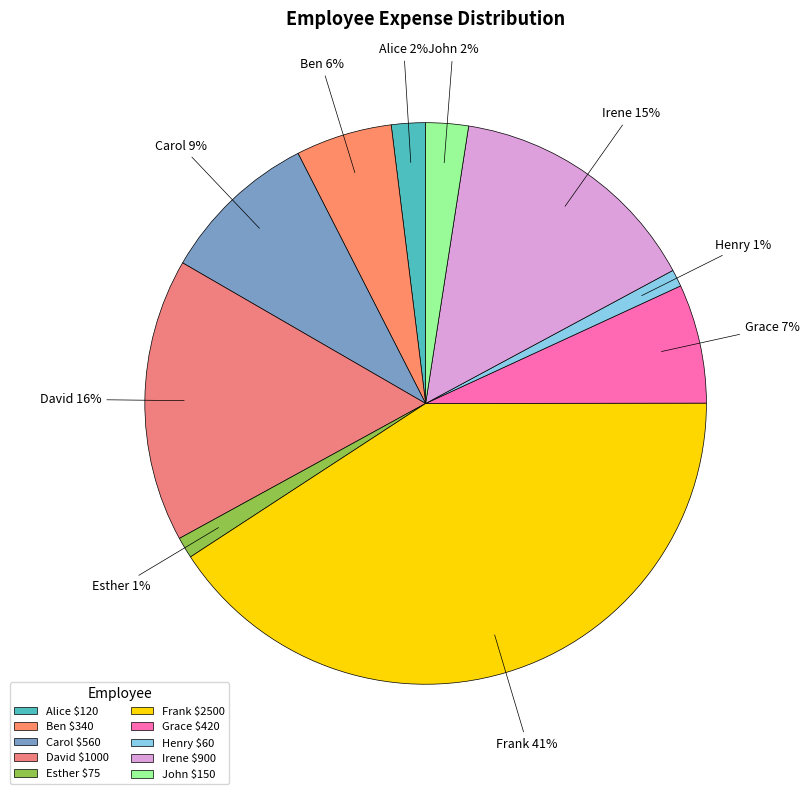

To the nearest percent, what is the average slice percentage?

10%